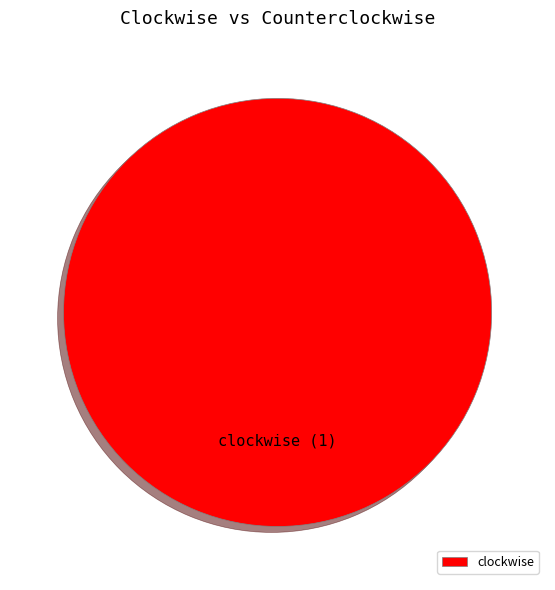

Count the number of slices in the pie.

1